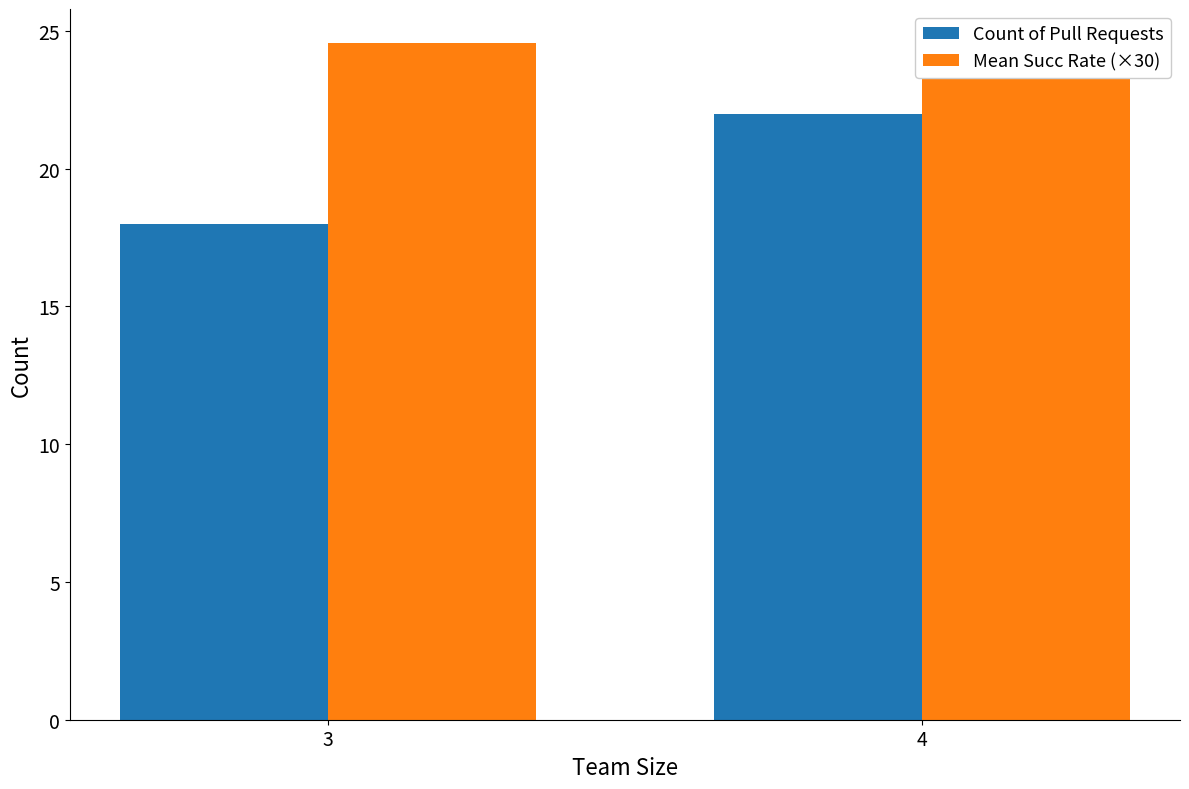

At which label is Count of Pull Requests closest to 20?

3